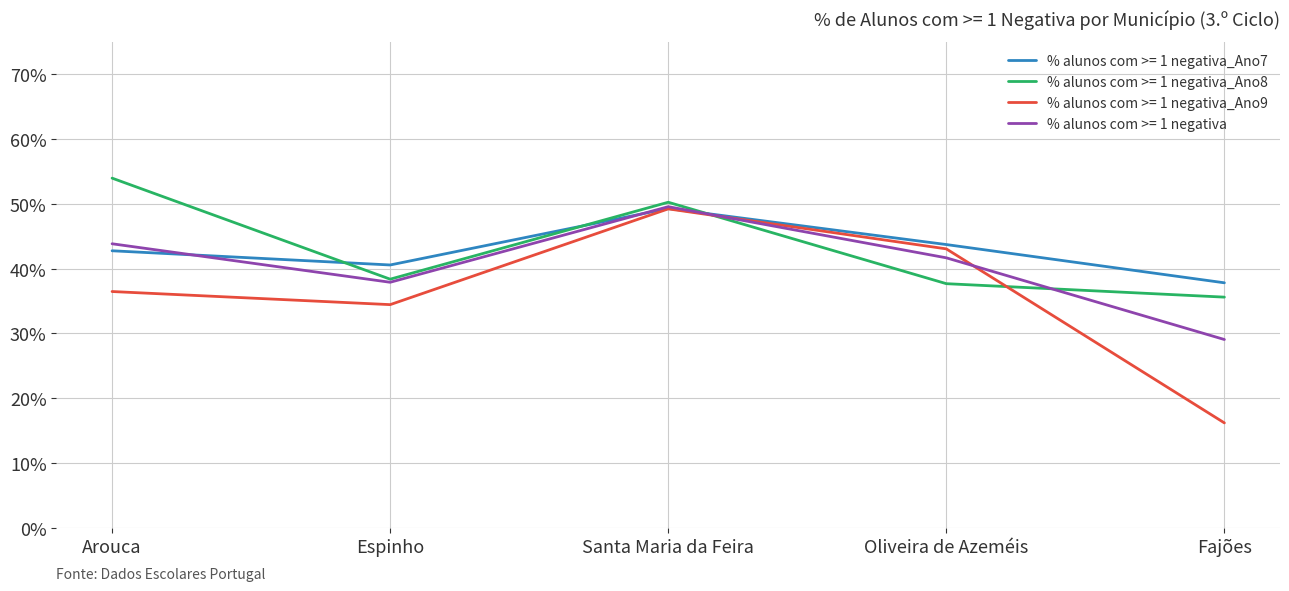

What are all the series names shown in the legend?

% alunos com >= 1 negativa_Ano7, % alunos com >= 1 negativa_Ano8, % alunos com >= 1 negativa_Ano9, % alunos com >= 1 negativa